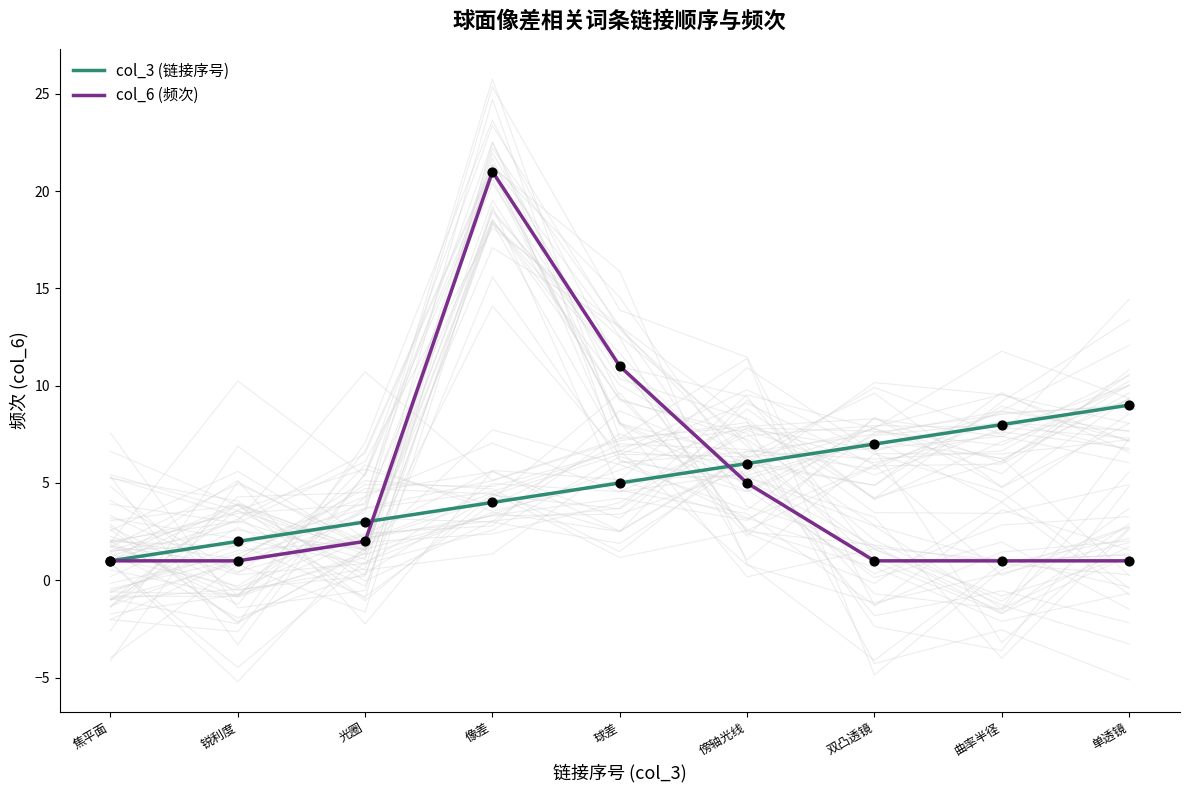

What are all the series names shown in the legend?

col_3 (链接序号), col_6 (频次)